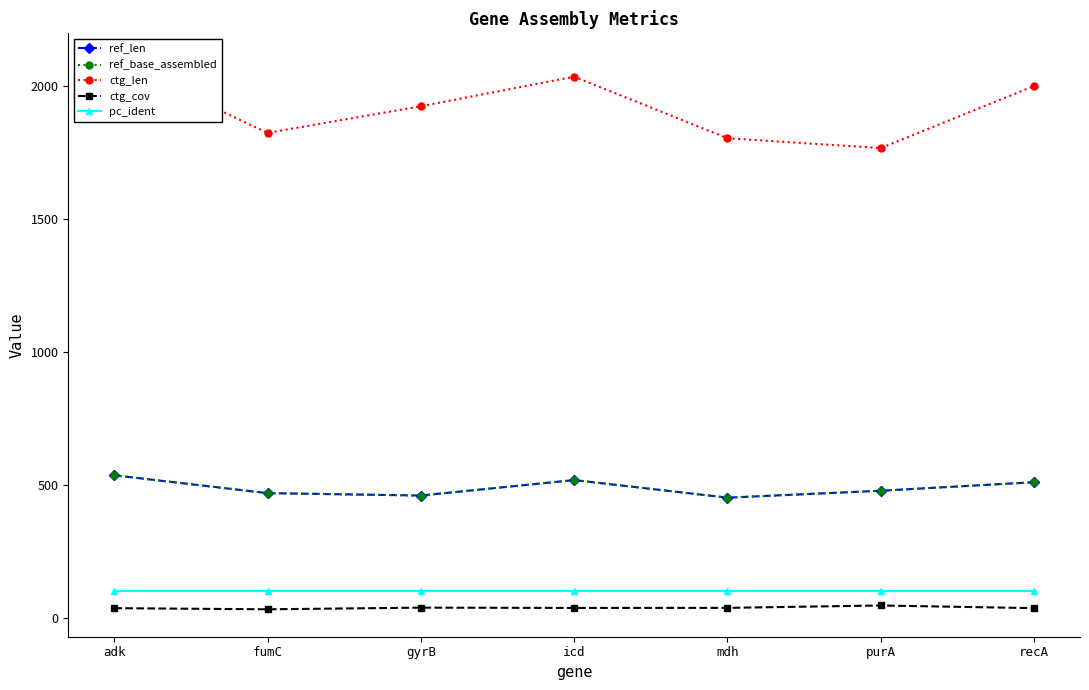

What is the difference between the highest and lowest values at fumC?

1789.3